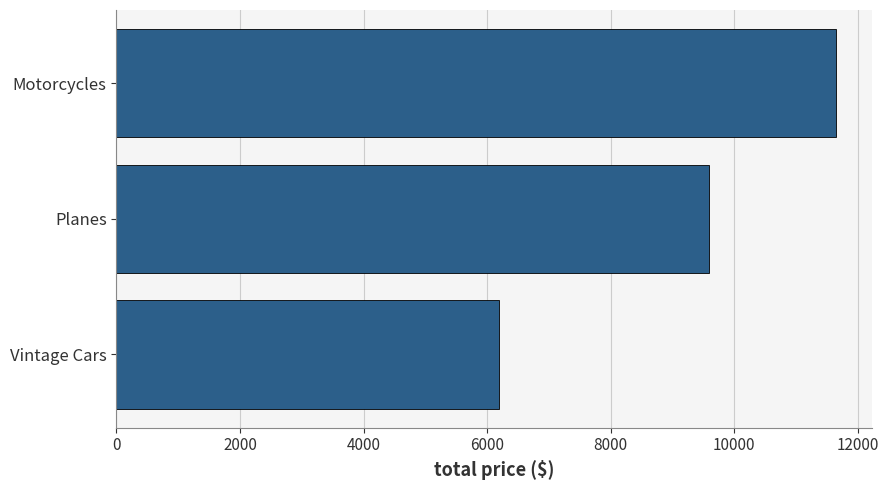

The chart shows a value of 9600.0 at Planes. True or false?

True